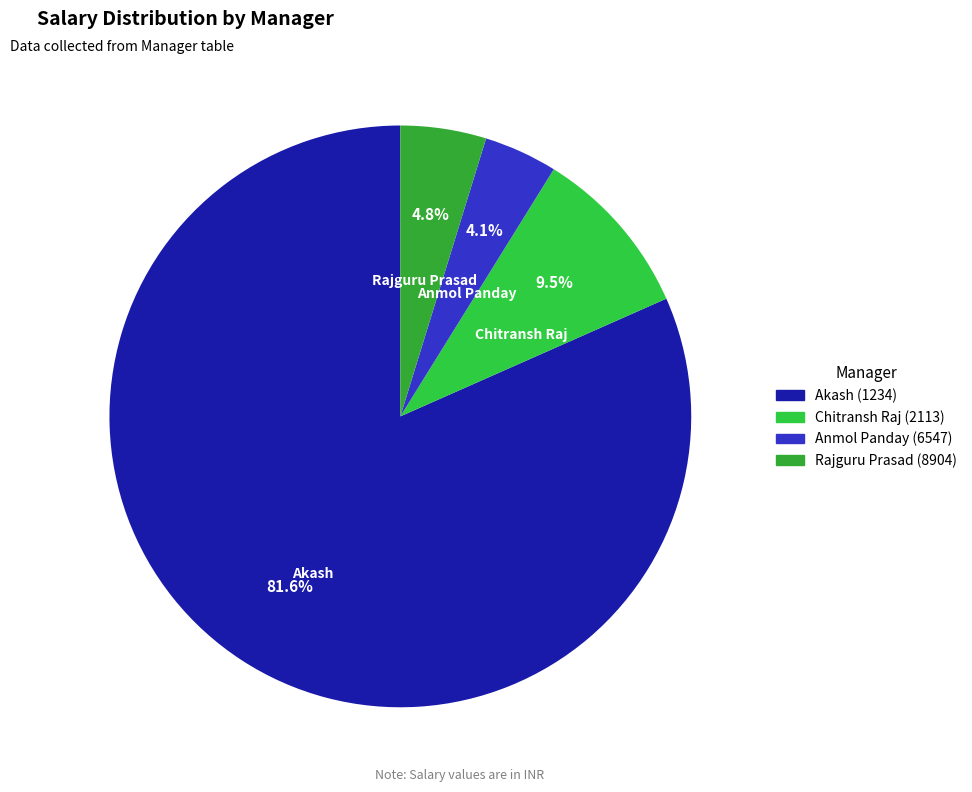

To the nearest percent, what is the difference between the Anmol Panday (6547) and Chitransh Raj (2113) slice percentages?

5%